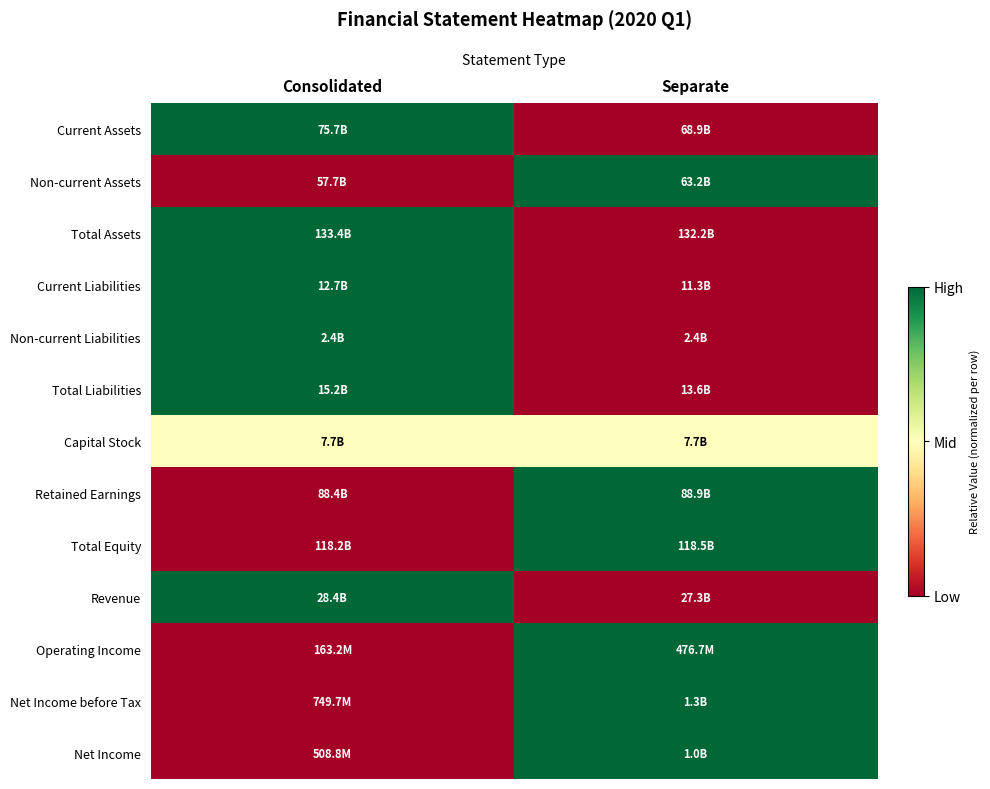

Reading right to left, list all the values displayed in this chart.

Current Assets: Separate=0.0	Consolidated=1.0
Non-current Assets: Separate=1.0	Consolidated=0.0
Total Assets: Separate=0.0	Consolidated=1.0
Current Liabilities: Separate=0.0	Consolidated=1.0
Non-current Liabilities: Separate=0.0	Consolidated=1.0
Total Liabilities: Separate=0.0	Consolidated=1.0
Capital Stock: Separate=0.5	Consolidated=0.5
Retained Earnings: Separate=1.0	Consolidated=0.0
Total Equity: Separate=1.0	Consolidated=0.0
Revenue: Separate=0.0	Consolidated=1.0
Operating Income: Separate=1.0	Consolidated=0.0
Net Income before Tax: Separate=1.0	Consolidated=0.0
Net Income: Separate=1.0	Consolidated=0.0